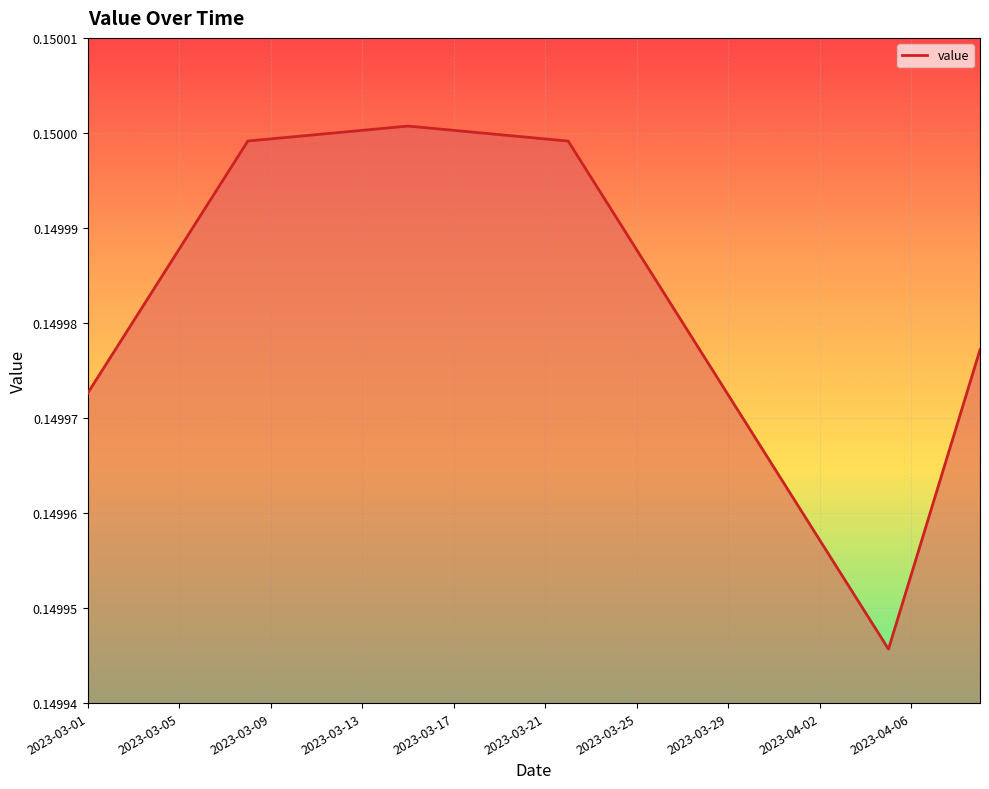

Does the chart display data point markers on the line(s)?

No